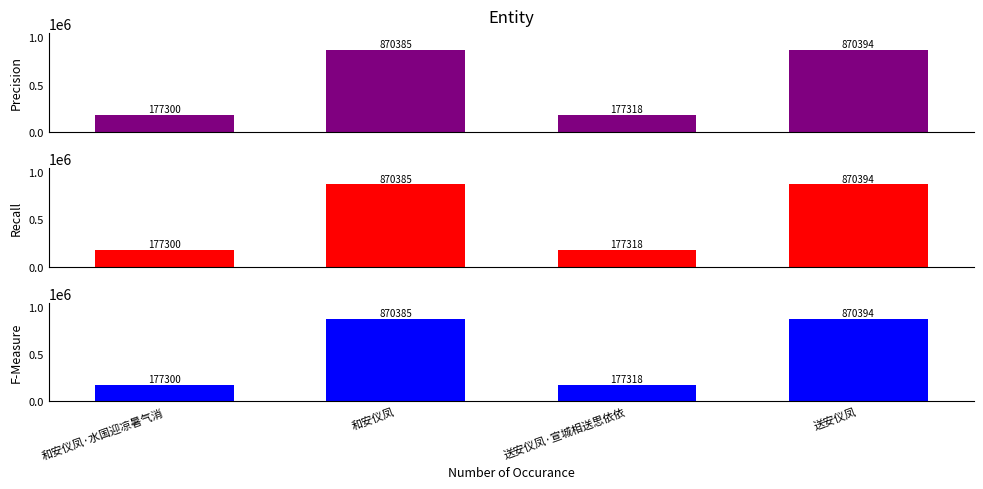

What is the label of the 2nd bar from the left?

和安仪凤